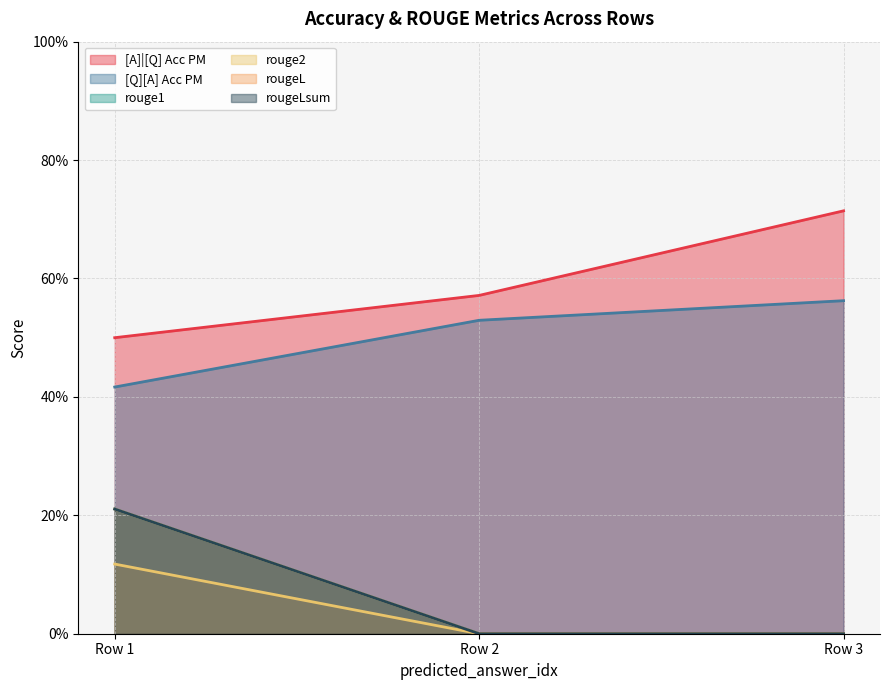

Does the chart display data point markers on the line(s)?

No